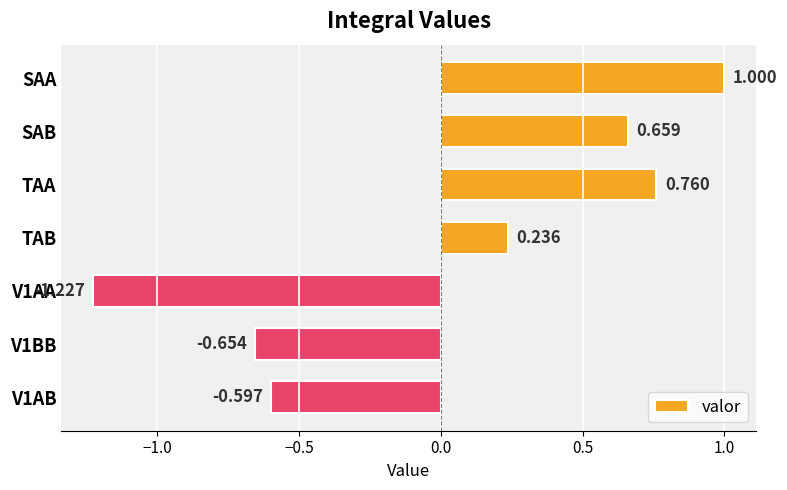

What is the label of the 5th bar from the bottom?

TAA